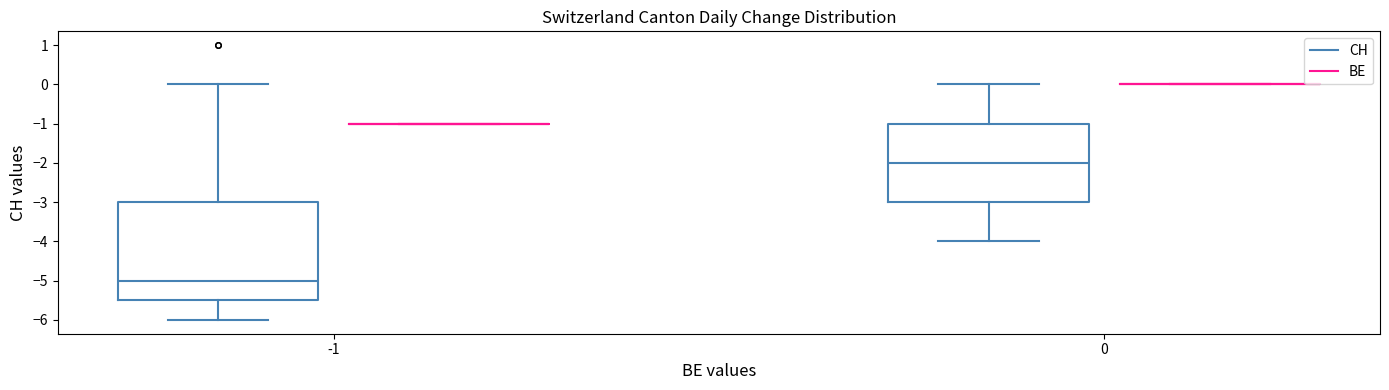

Where is the lower edge of the box for -1 (CH) on the y-axis? The values are not printed on the chart, so give them approximately, as read against the axis.

-5.5